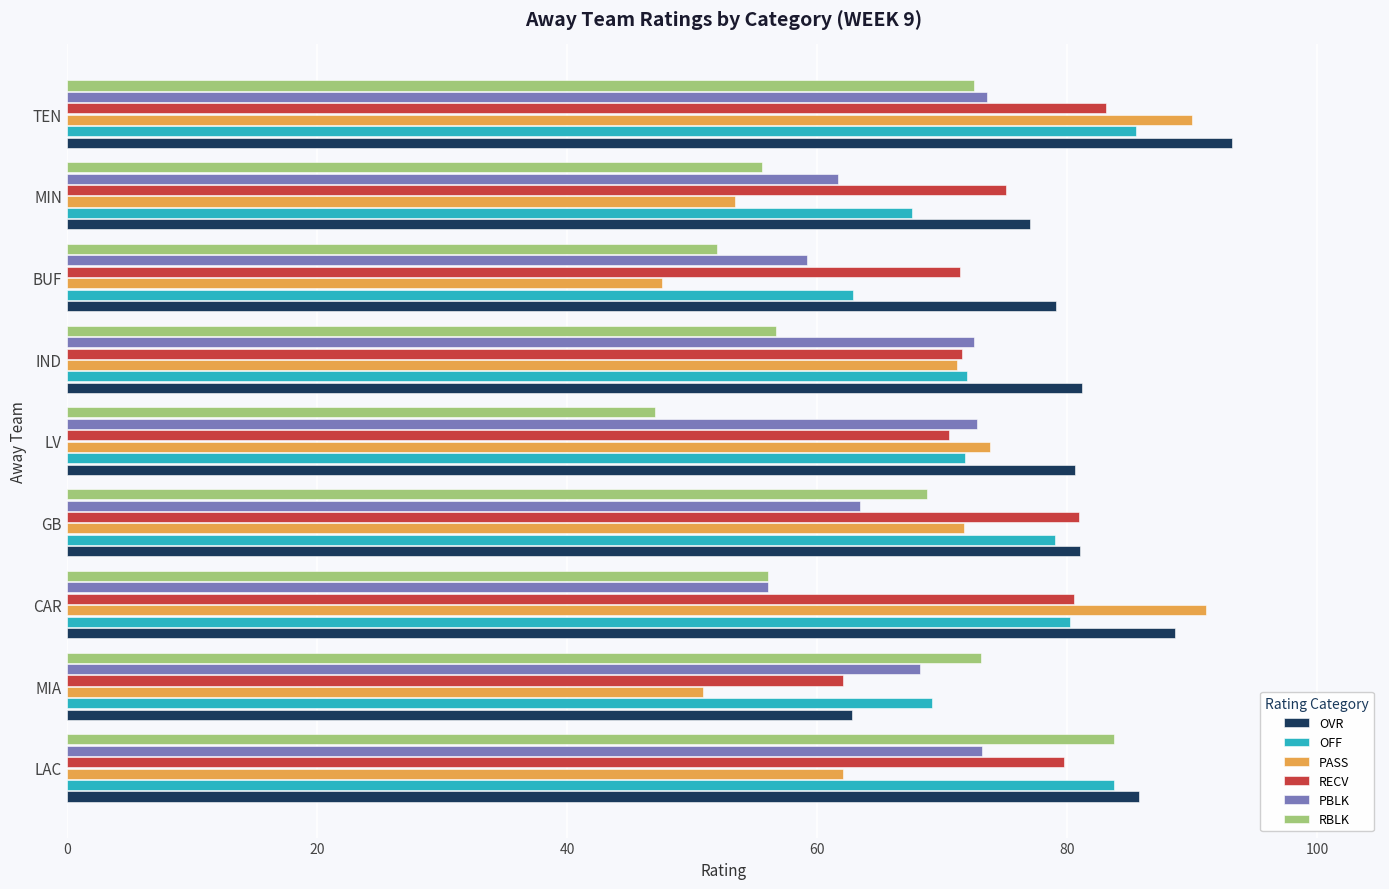

At how many categories does at least one series exceed 60?

9